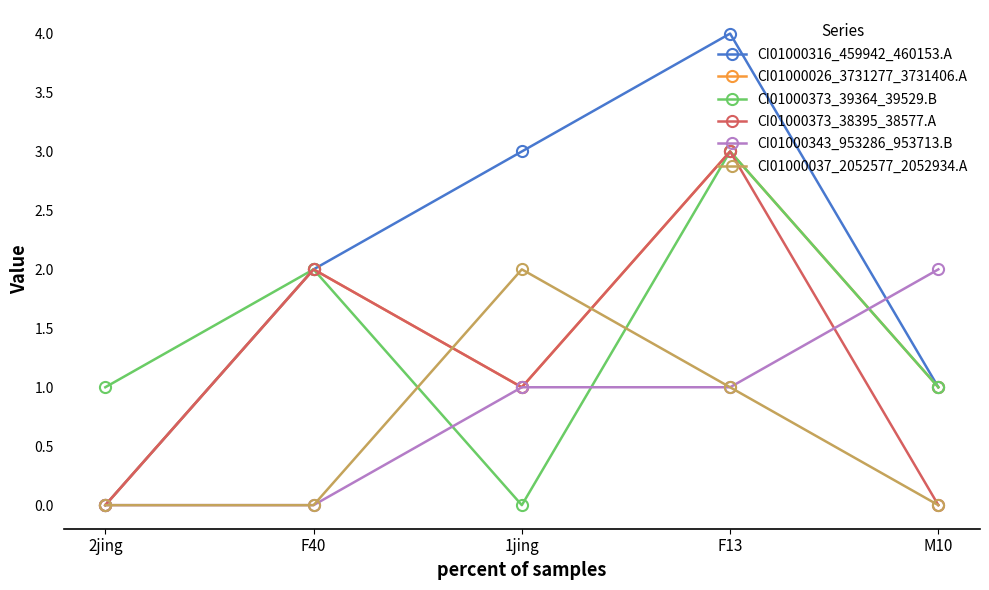

How many CI01000037_2052577_2052934.A values are between 0 and 1?

4